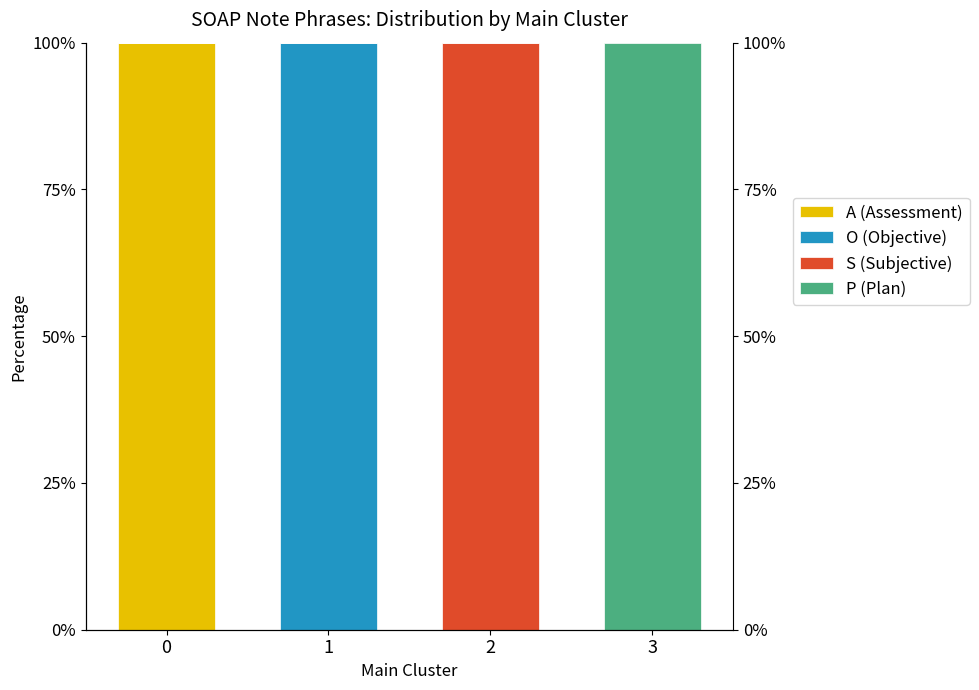

Count the number of categories in the chart.

4